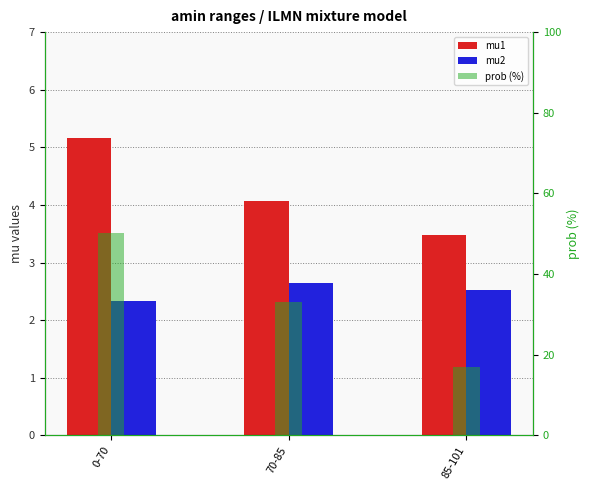

How many bars are there in total?

9